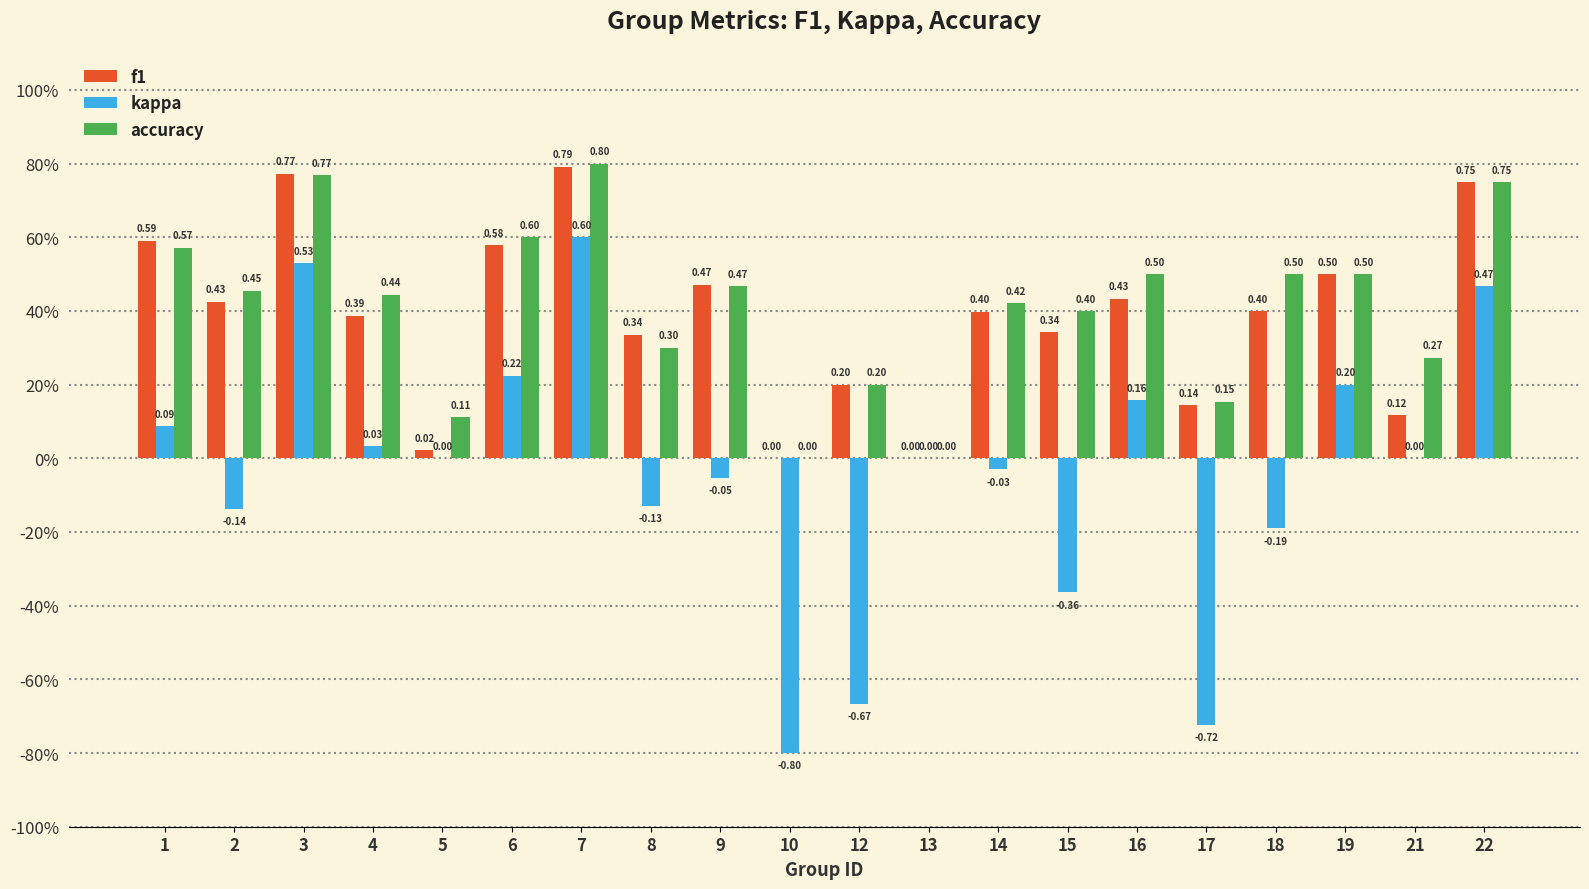

What are all the series names shown in the legend?

f1, kappa, accuracy